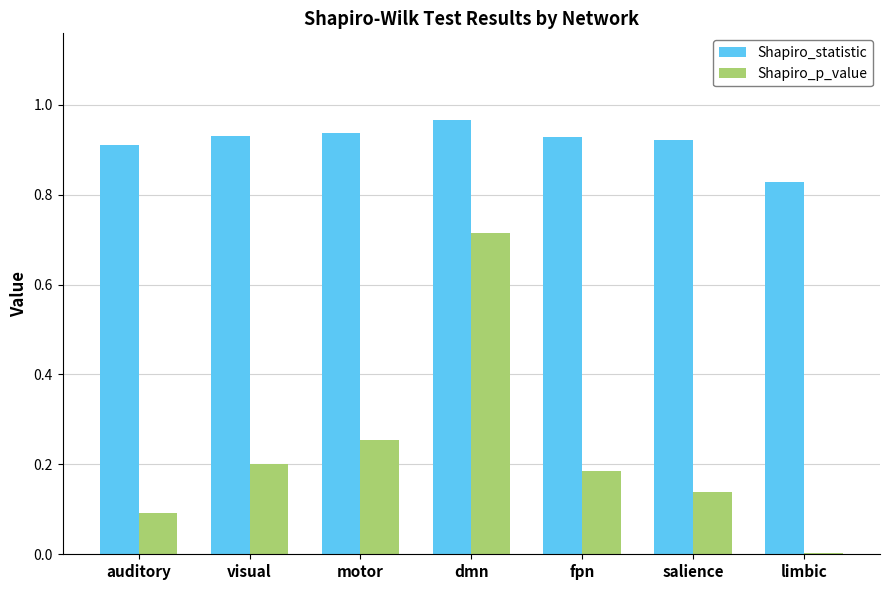

What is the difference between the maximum and second lowest values in the Shapiro_p_value series?

0.6